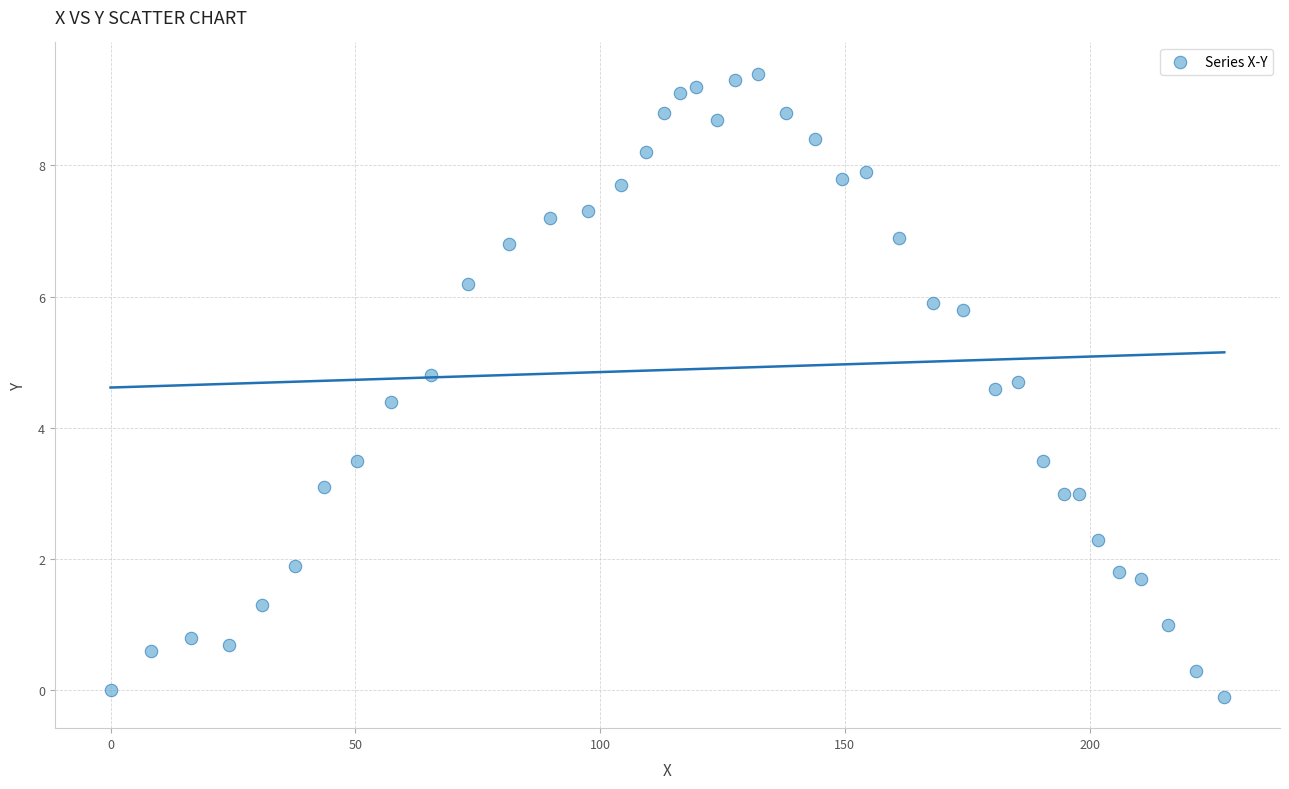

What is the range of Y values (max minus min)?

9.5